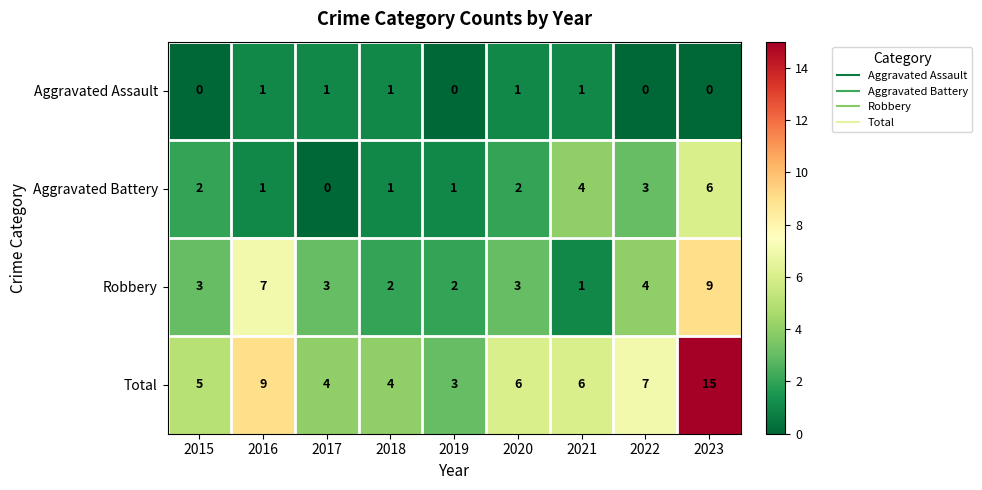

Is it true that Total equals 6 at 2020?

True